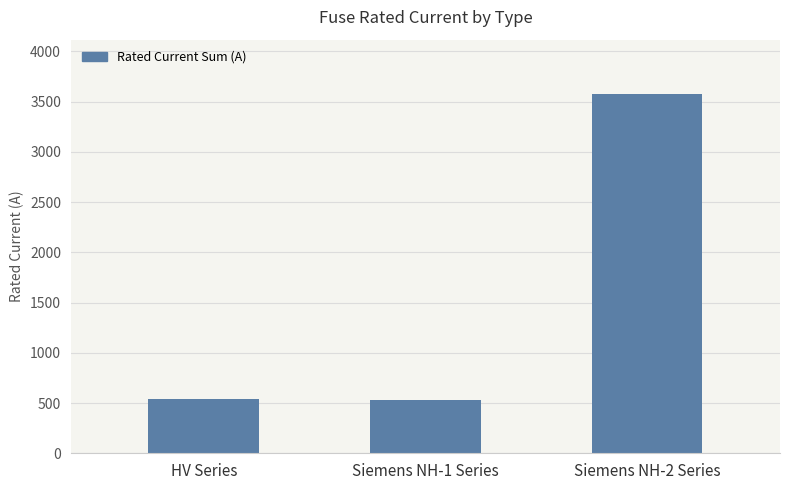

What is the difference between the maximum and minimum values?

3045.0